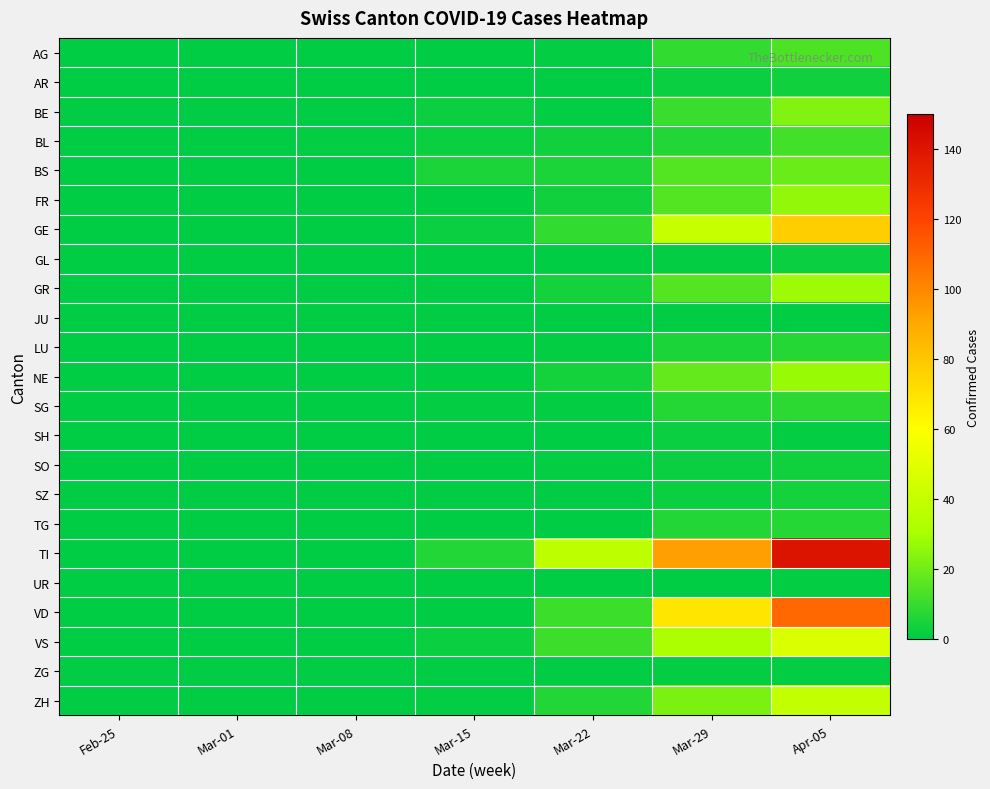

Rank the series at Mar-15 from highest to lowest value.

TI, BS, BE, BL, GE, VS, SG, ZH, AG, AR, FR, GL, GR, JU, LU, NE, SH, SO, SZ, TG, UR, VD, ZG